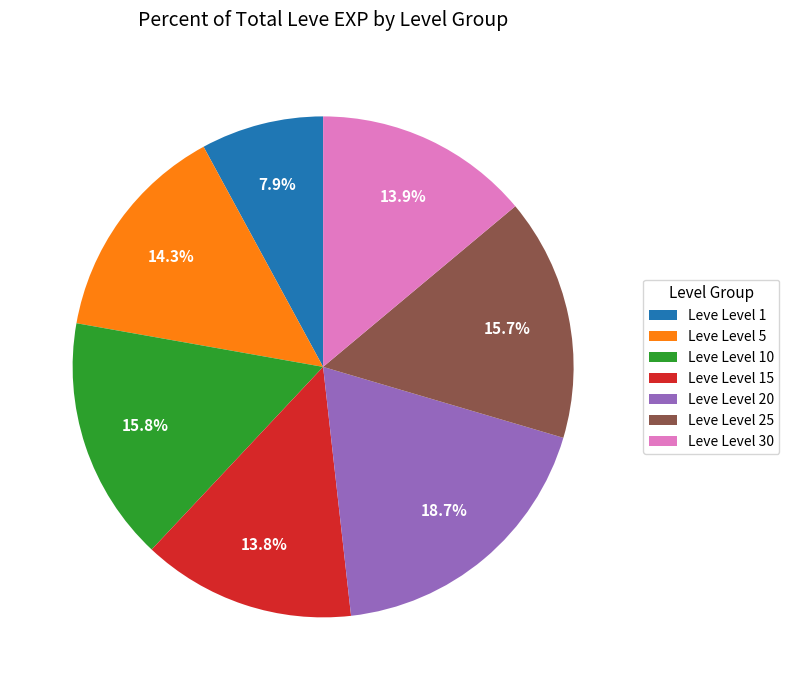

To the nearest percent, what is the average slice percentage?

14%